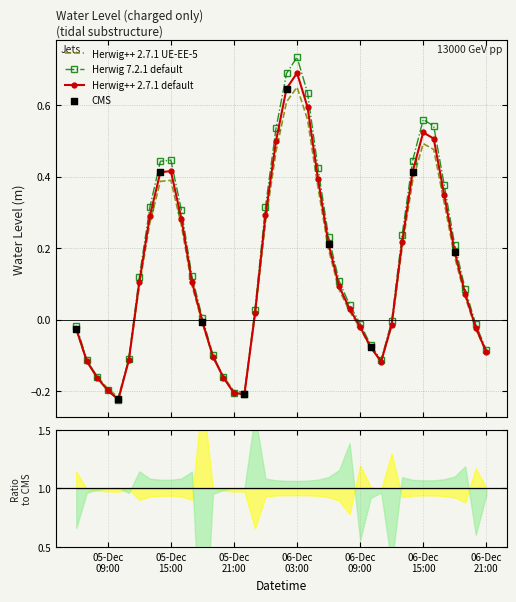

Between 2024-12-05 11:00:00 and 2024-12-06 20:00:00, which is larger?

2024-12-06 20:00:00